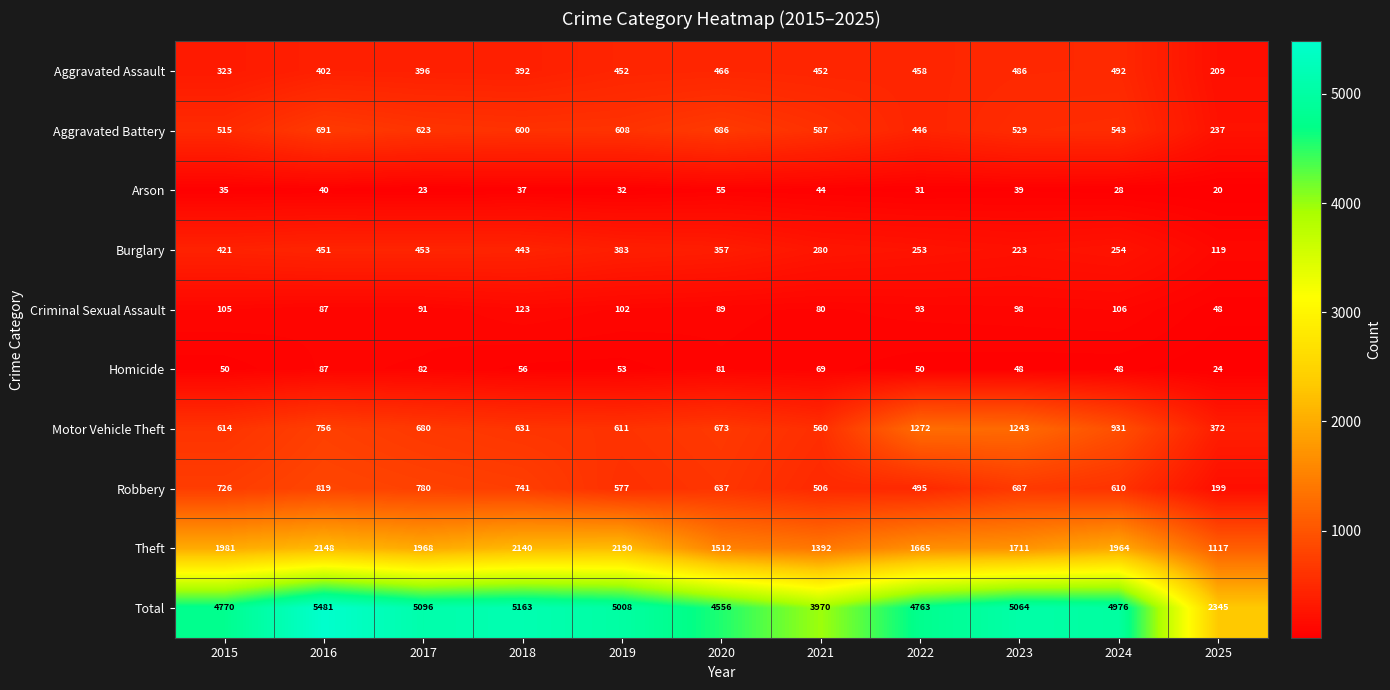

What is the sum of the Robbery values at 2021 and 2019?

1083